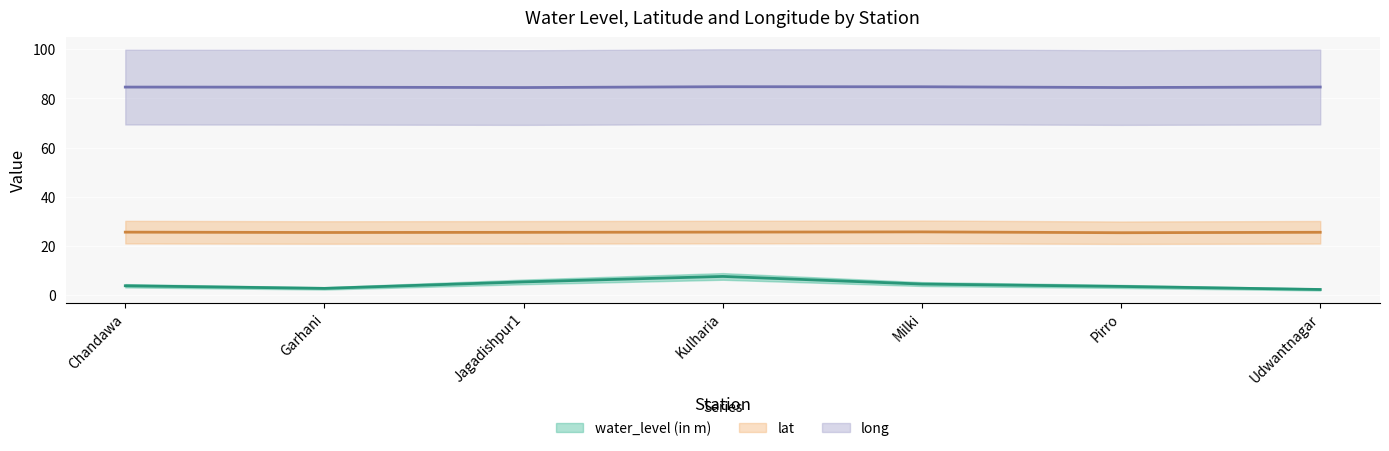

True or false: water_level (in m) has more than 2 points higher than both neighbors.

False